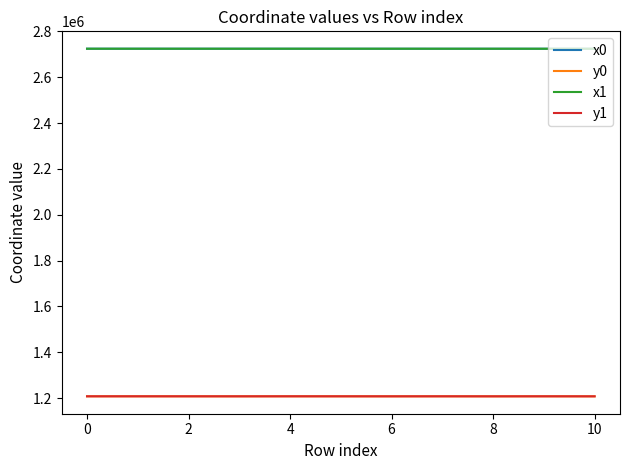

What is the minimum value shown in the chart?

1207510.9